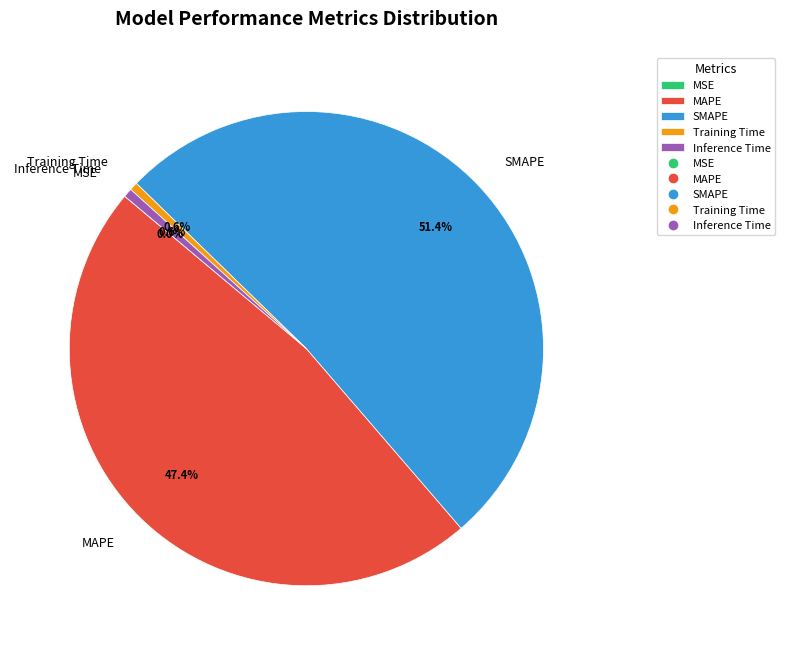

Which has a higher value, SMAPE or Training Time?

SMAPE